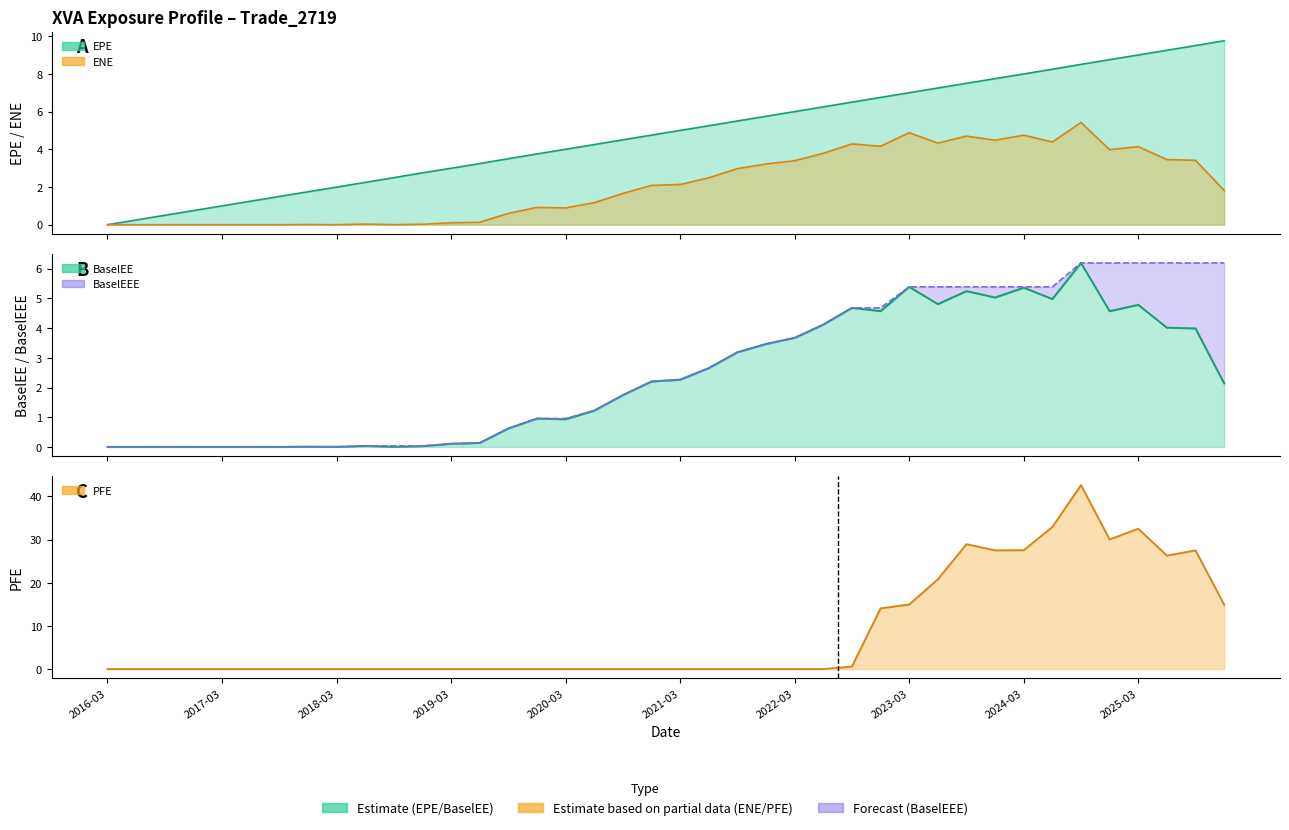

At which category does the chart reach its minimum across all series?

2016-03